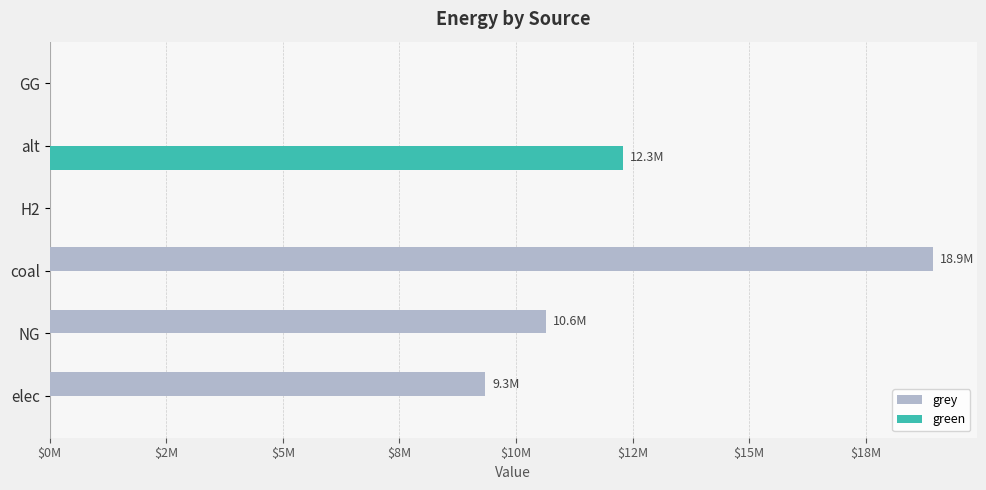

Which series has the largest total across all categories?

grey